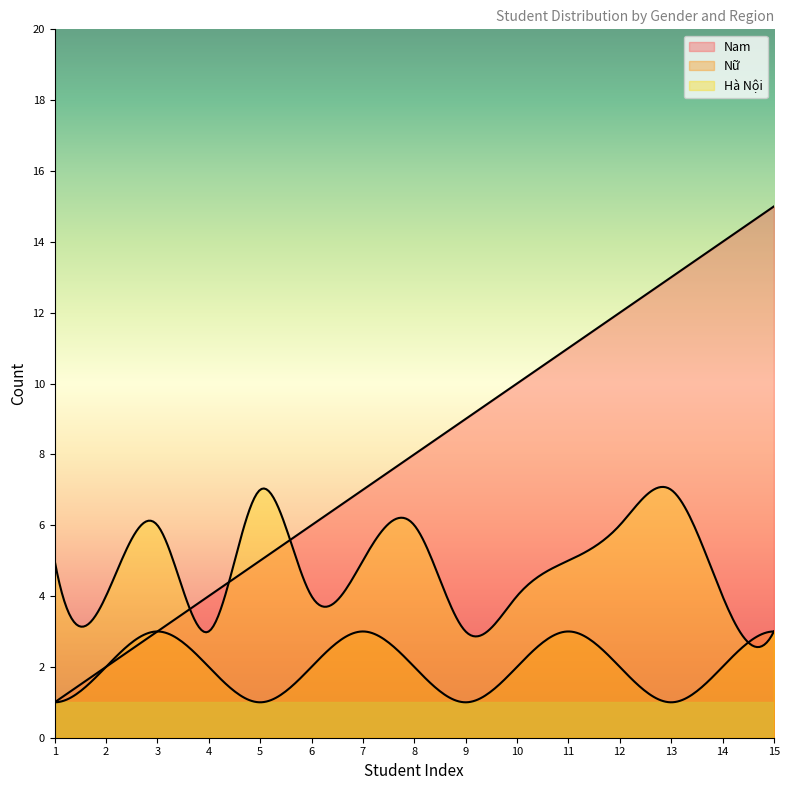

What is the sum of the Hà Nội values at 9 and 7?

8